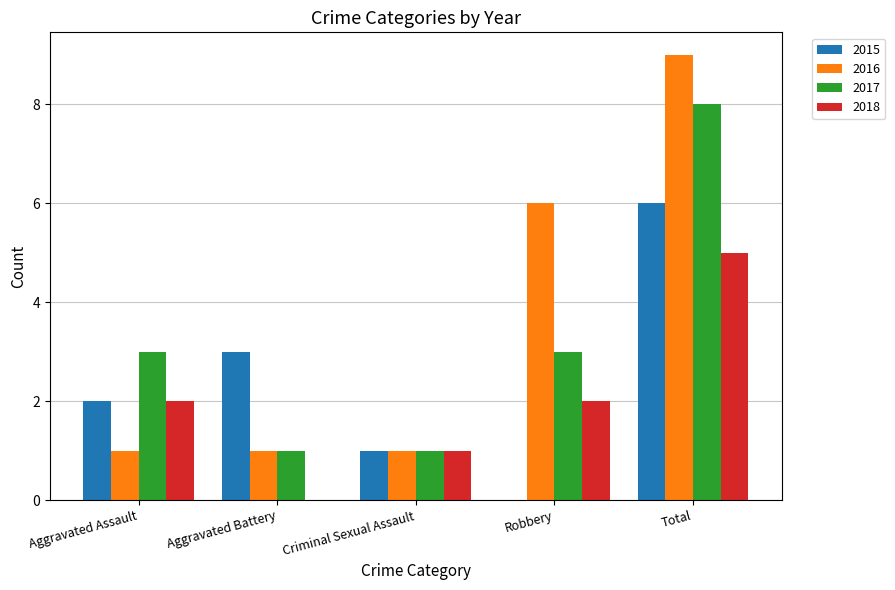

Is the value of 2016 at Aggravated Assault greater than the value of 2017 at Robbery?

No